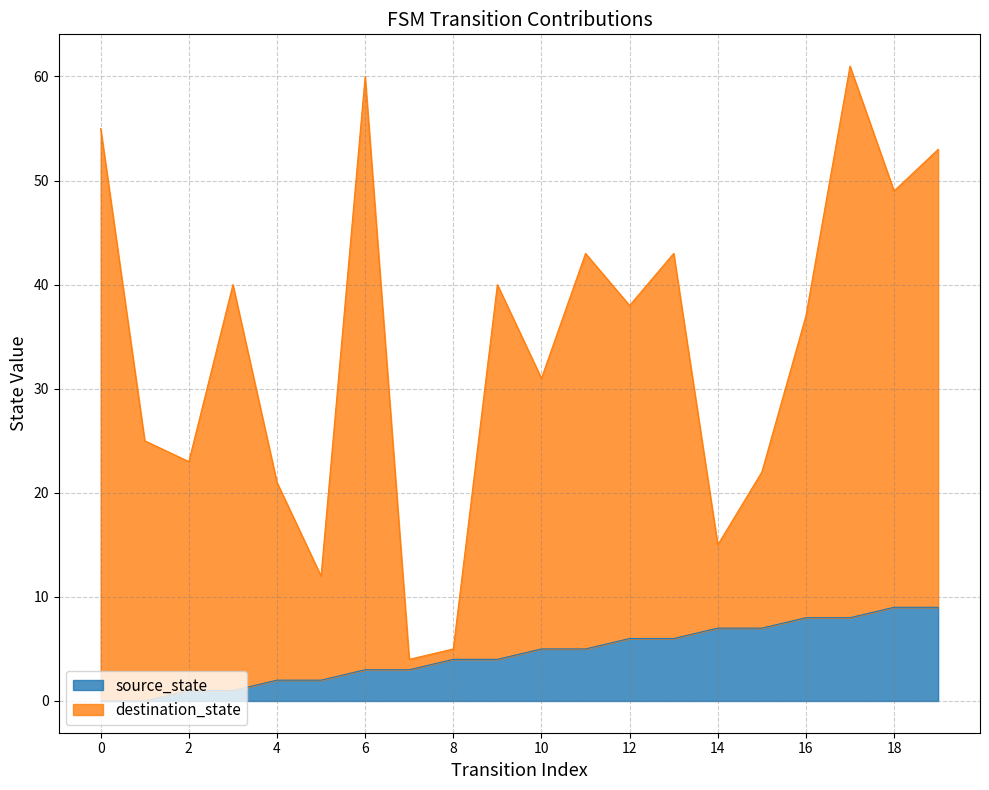

True or false: destination_state has a value of 36 at 1.

False